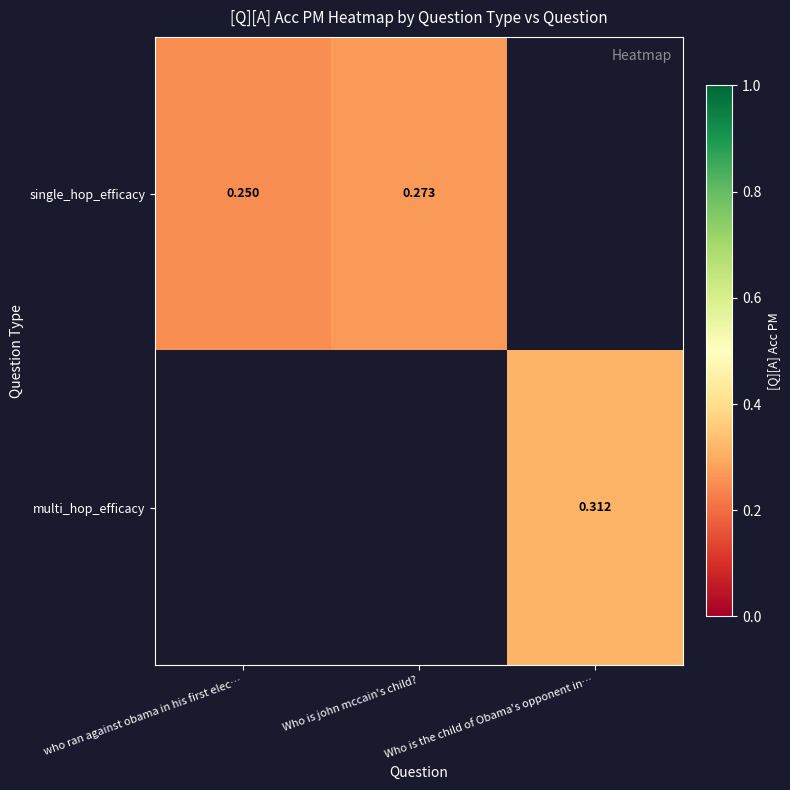

Is the value of multi_hop_efficacy at Who is the child of Obama's opponent in… greater than the value of single_hop_efficacy at Who is john mccain's child??

Yes